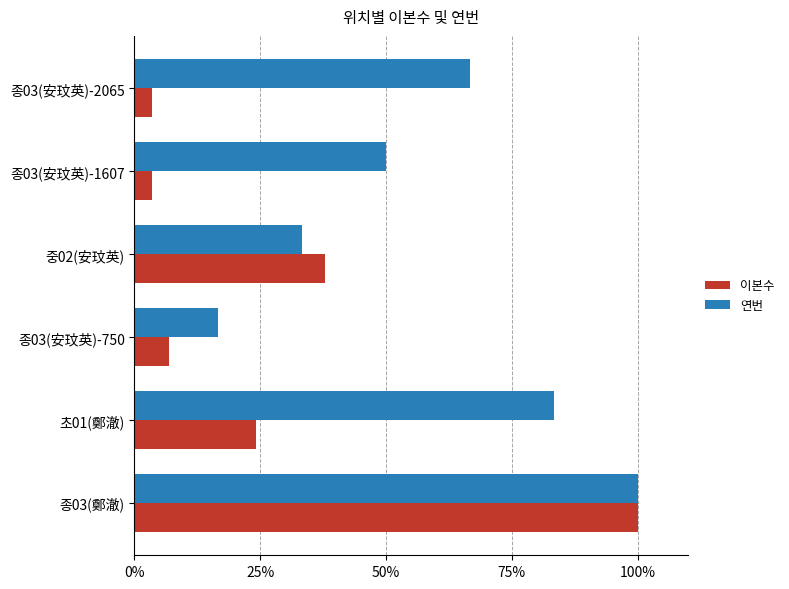

Between 종03(安玟英)-750 and 종03(安玟英)-2065, which series saw the biggest shift?

연번